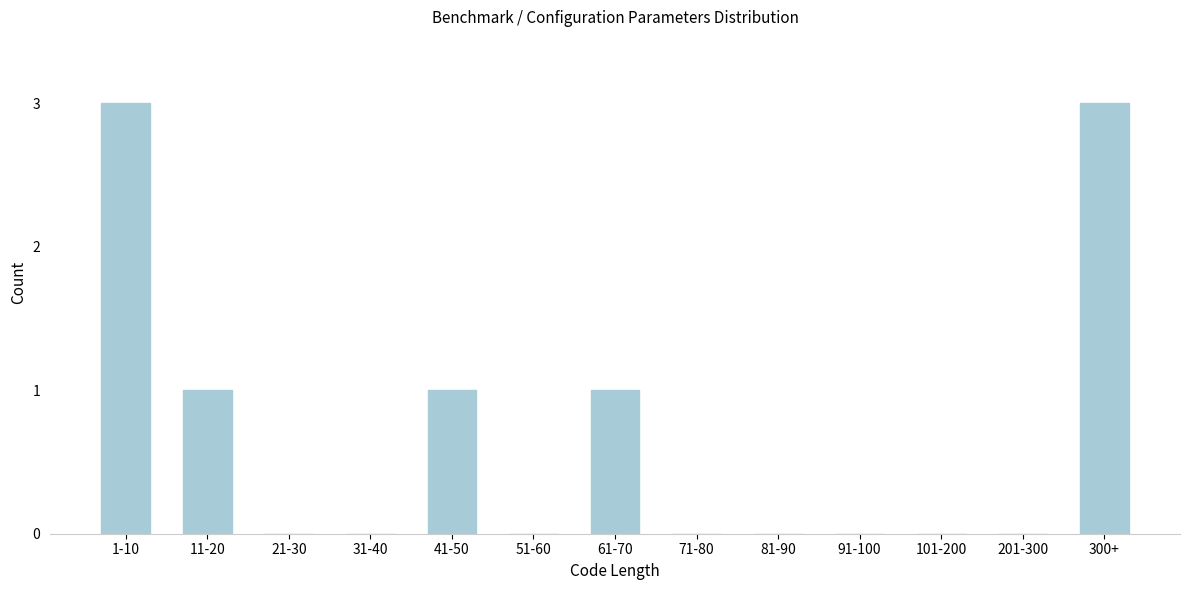

What is the maximum value shown in the chart?

3